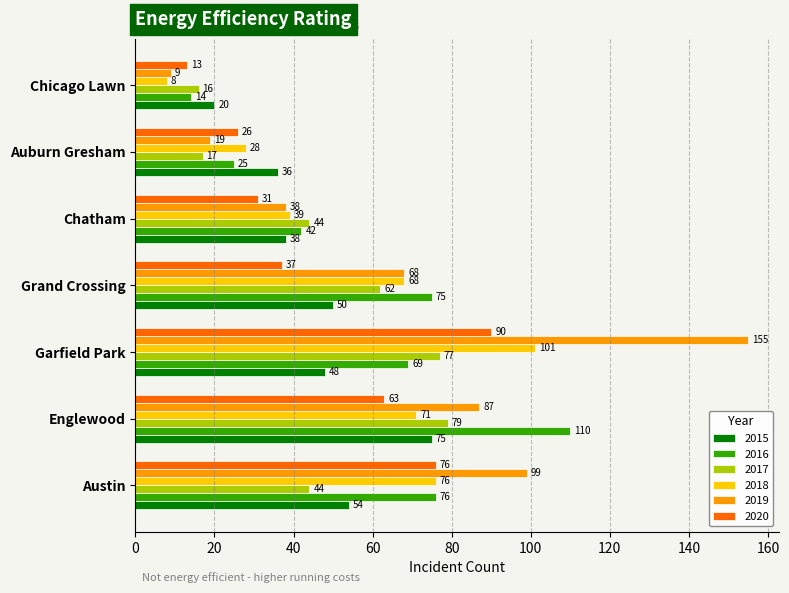

Is the value of 2017 at Grand Crossing greater than the value of 2016 at Chicago Lawn?

Yes